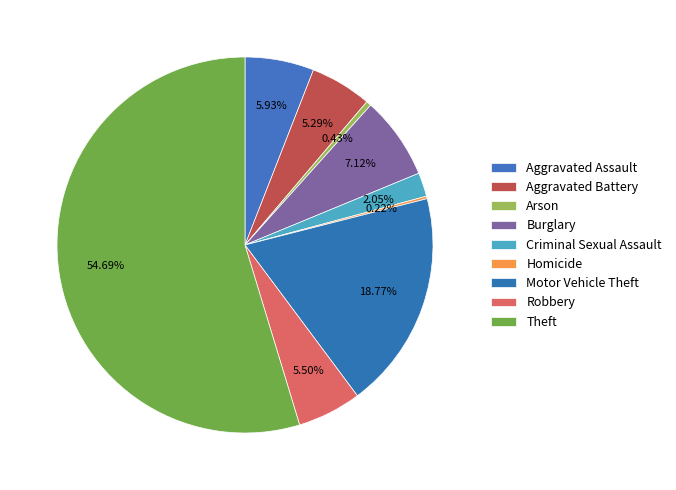

Rank the categories by value from lowest to highest.

Homicide, Arson, Criminal Sexual Assault, Aggravated Battery, Robbery, Aggravated Assault, Burglary, Motor Vehicle Theft, Theft